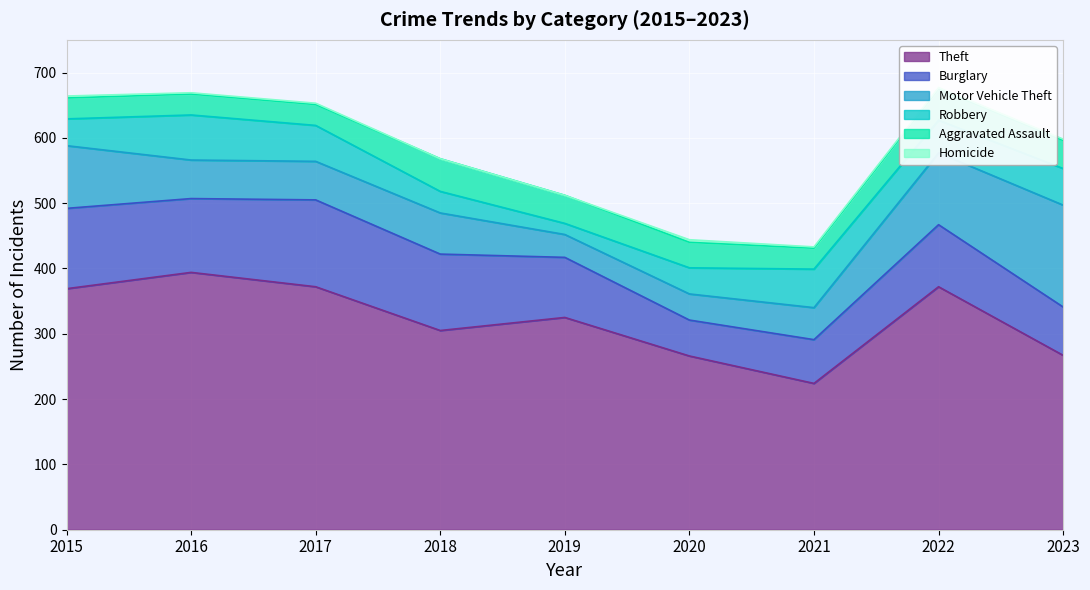

At 2019, list the series in order from largest to smallest.

Theft, Burglary, Aggravated Assault, Motor Vehicle Theft, Robbery, Homicide